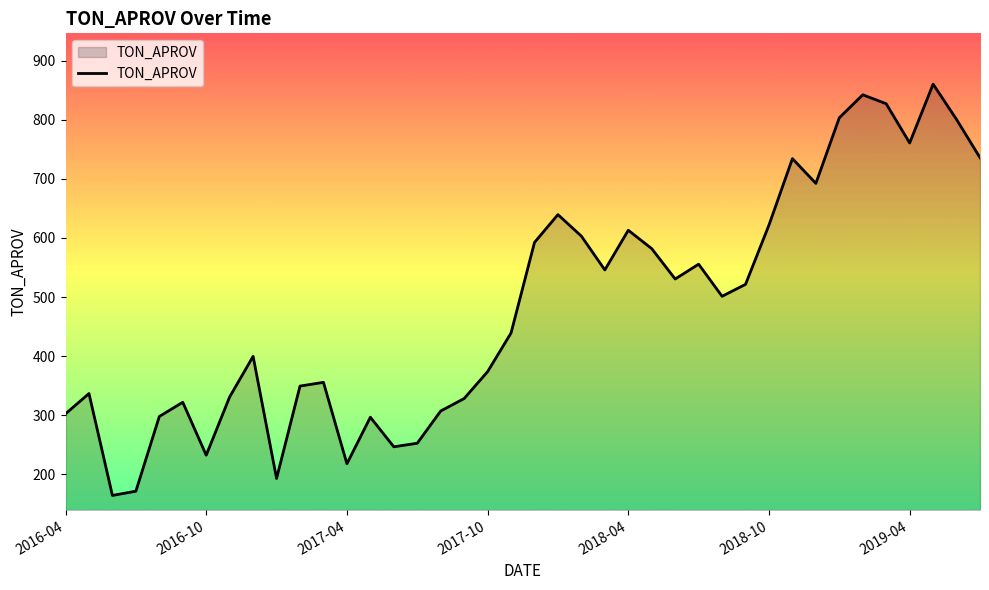

What is the difference between the maximum and minimum values?

696.6